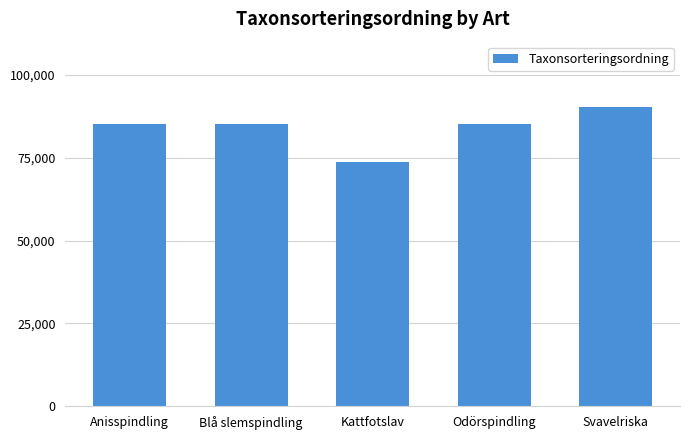

What position from the right is Svavelriska?

1